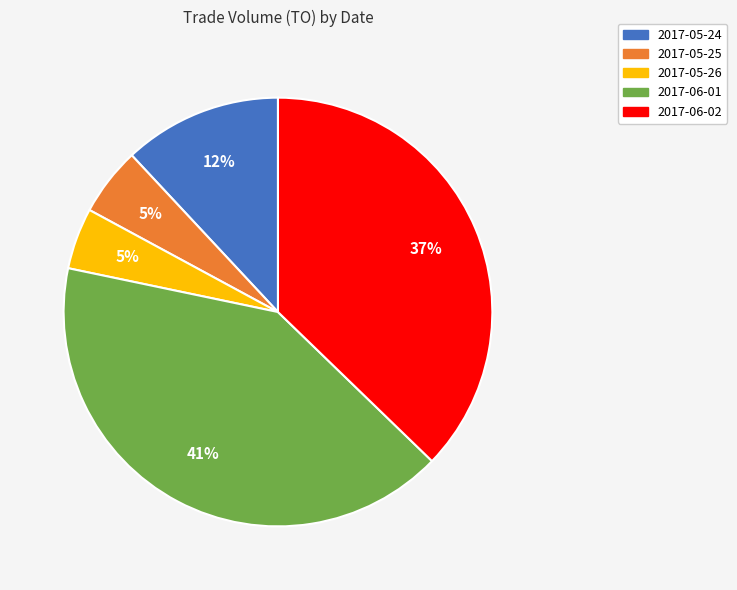

True or false: 2017-05-24 accounts for 12% of the total.

True